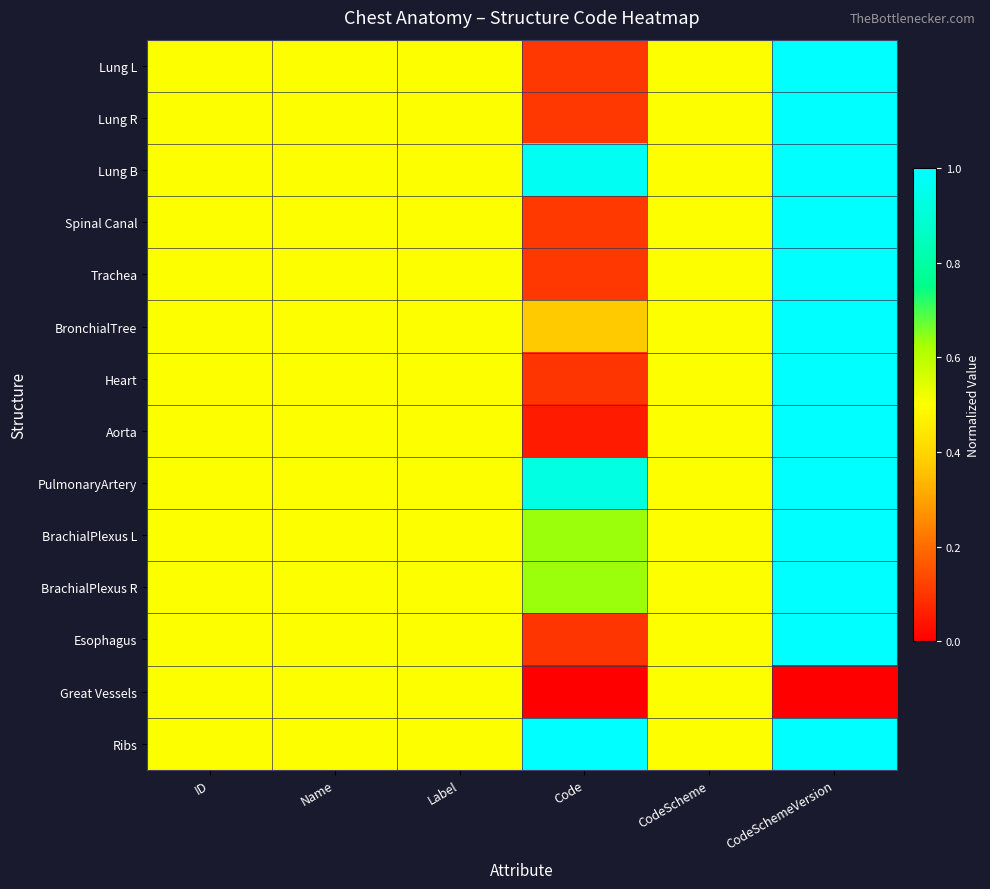

What is the total value across all series at CodeSchemeVersion?

13.0